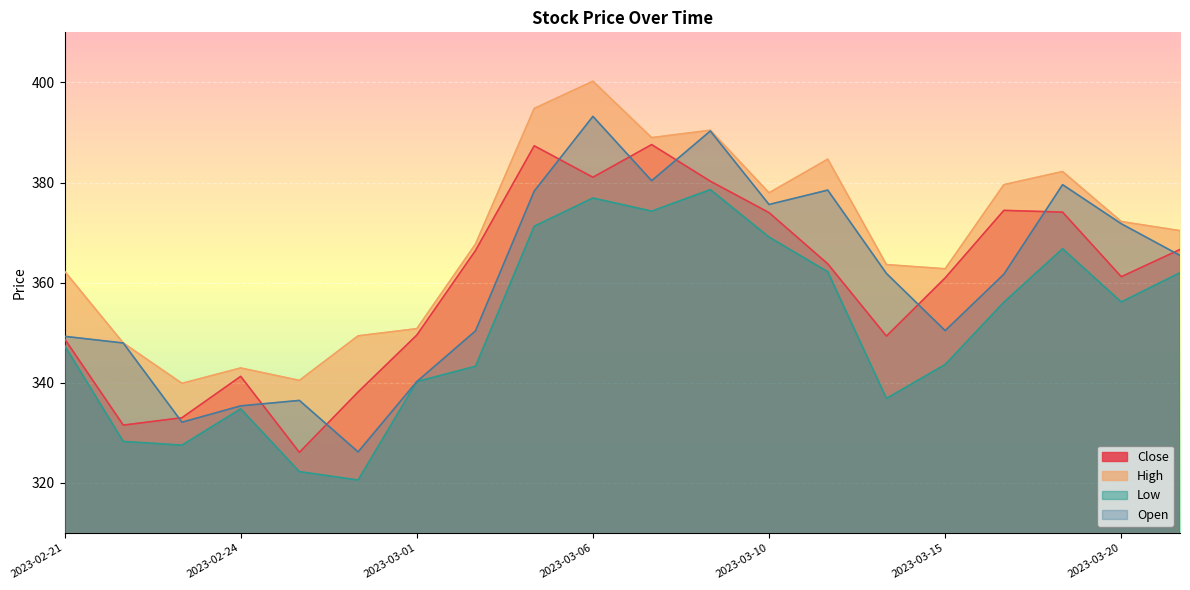

How many values in the Open series exceed 361?

11